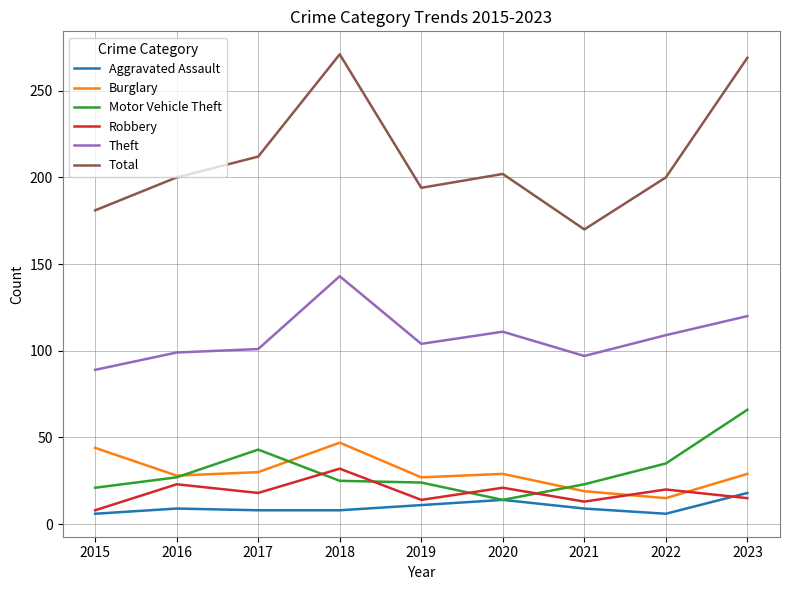

Does the chart display data point markers on the line(s)?

No